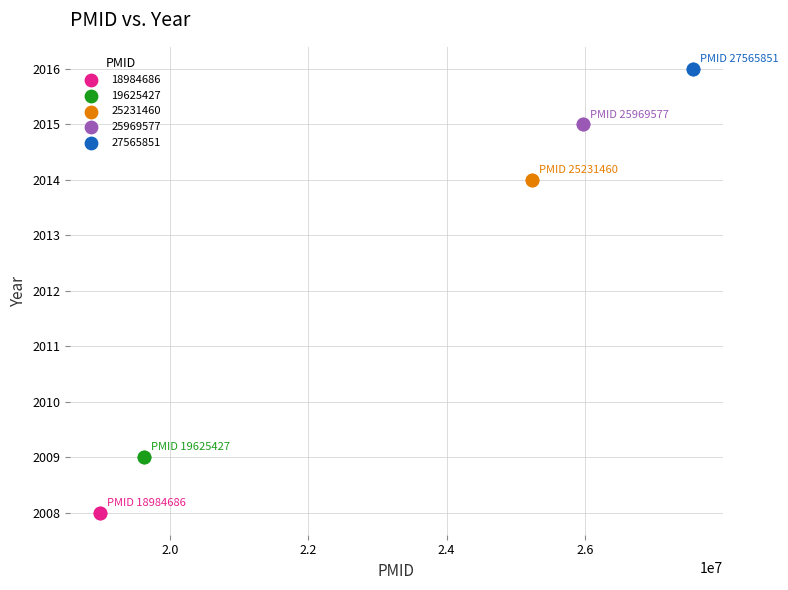

What are all the series names shown in the legend?

18984686, 19625427, 25231460, 25969577, 27565851